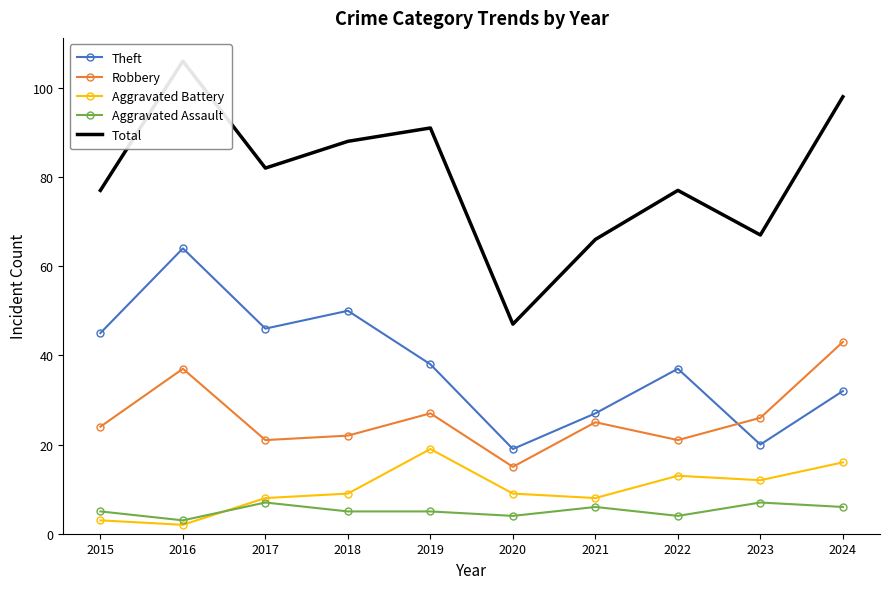

Does the chart have visible grid lines?

No